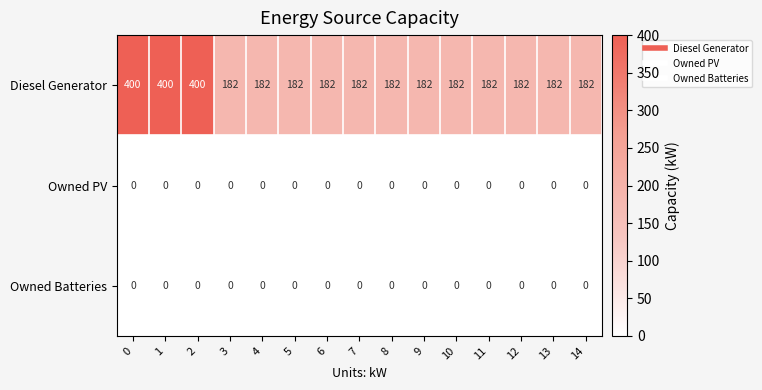

Which series has the widest spread of values?

Diesel Generator